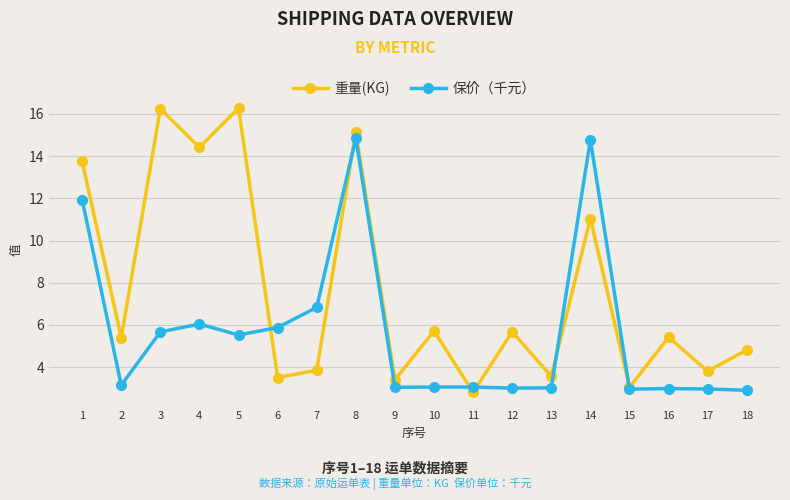

Is it true that 保价（千元） equals 1.7 at 9?

False